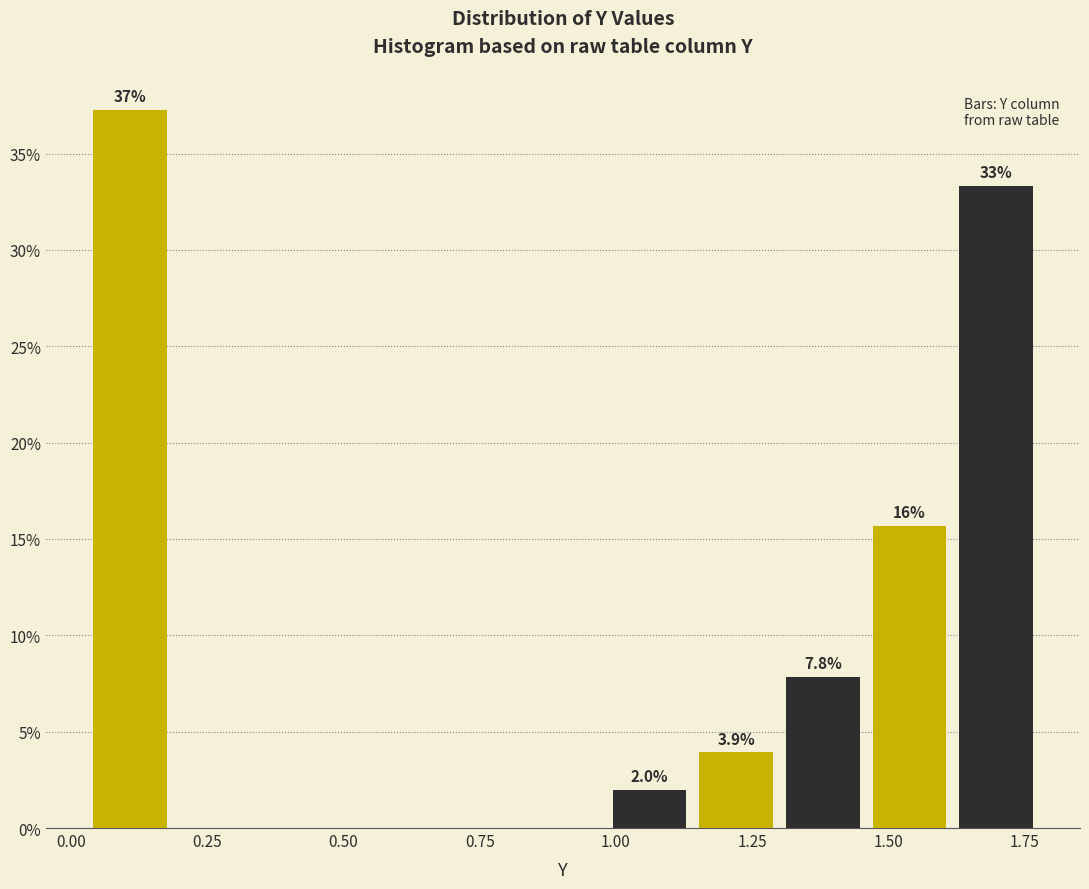

Read against the x-axis, roughly where is the centre of the tallest bar?

0.10